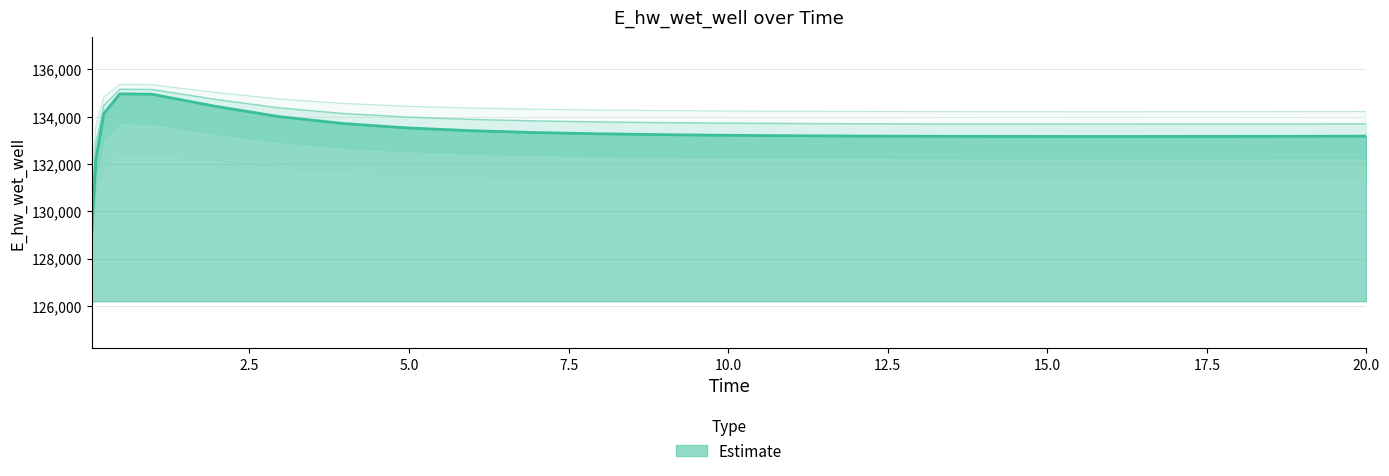

True or false: the data has more than 1 interior local peaks.

False